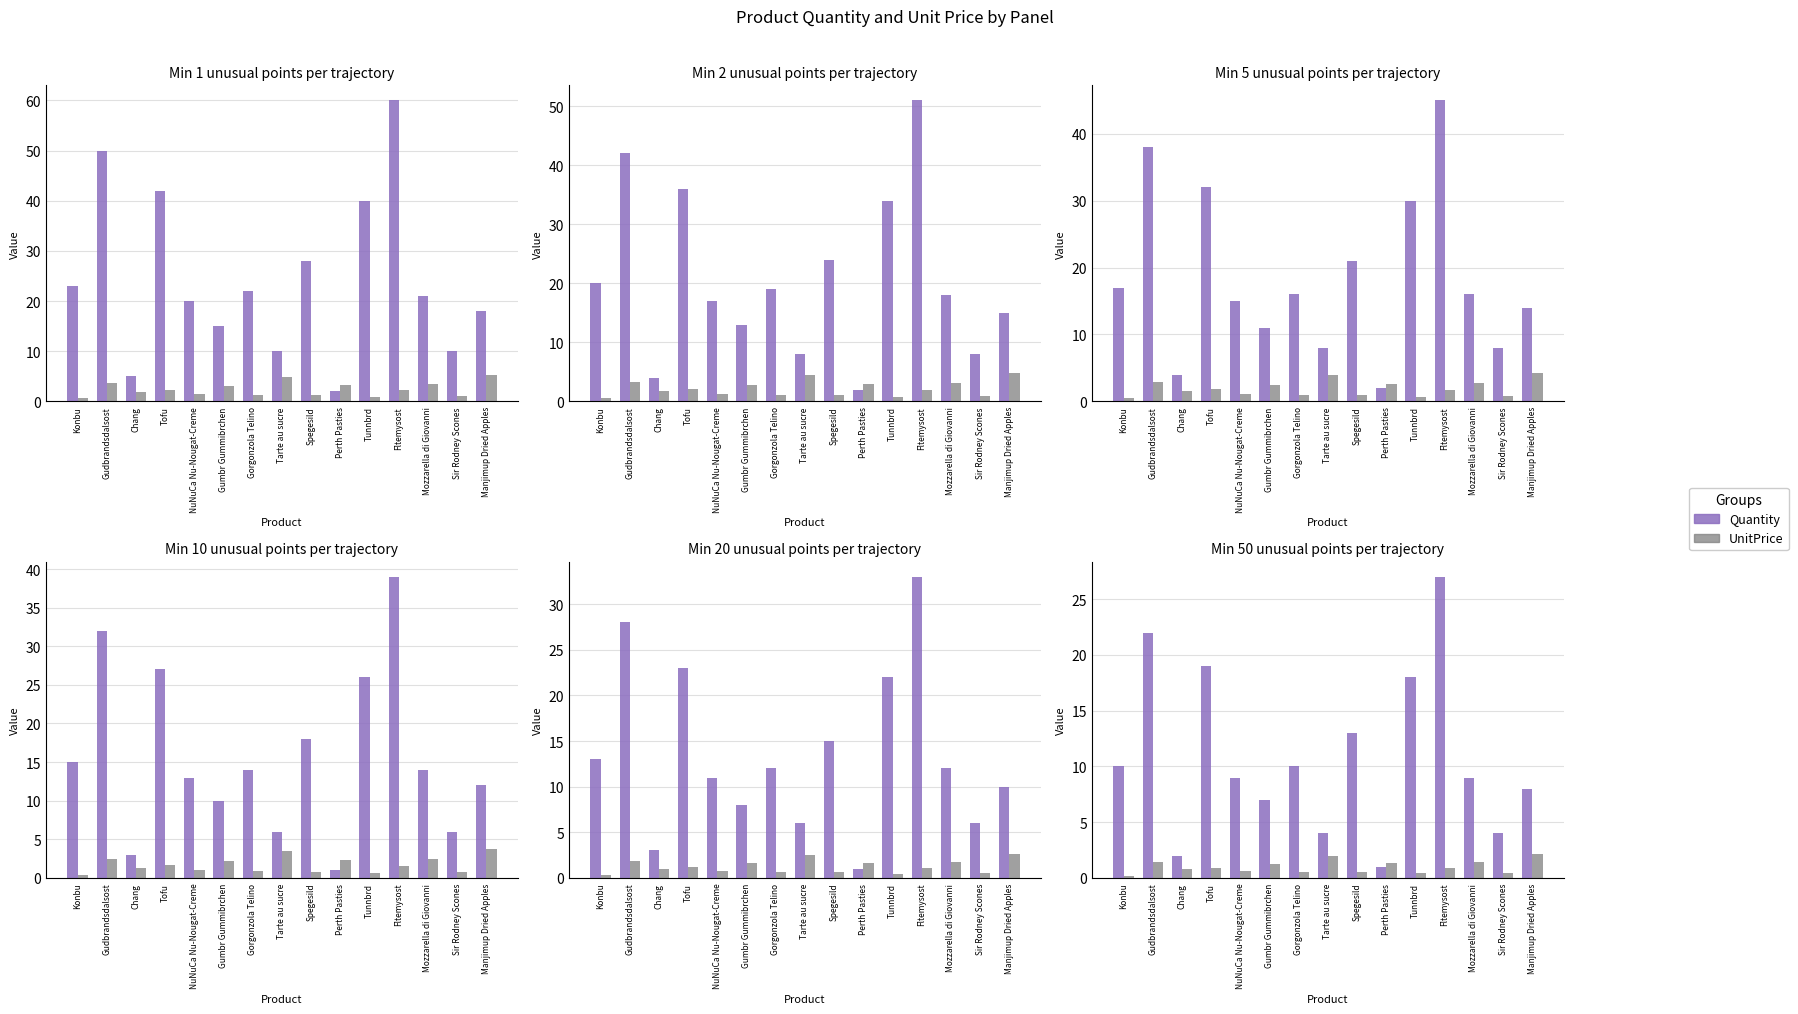

What is the difference between the maximum and minimum values in the UnitPrice series?

1.9